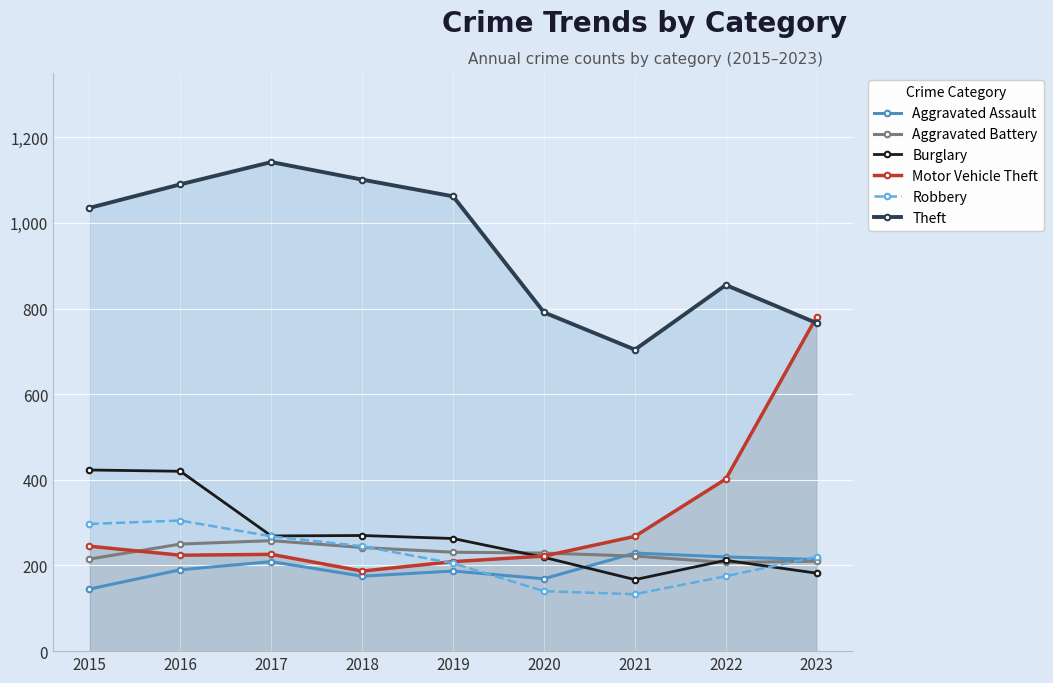

What is the sum of all Burglary values?

2425